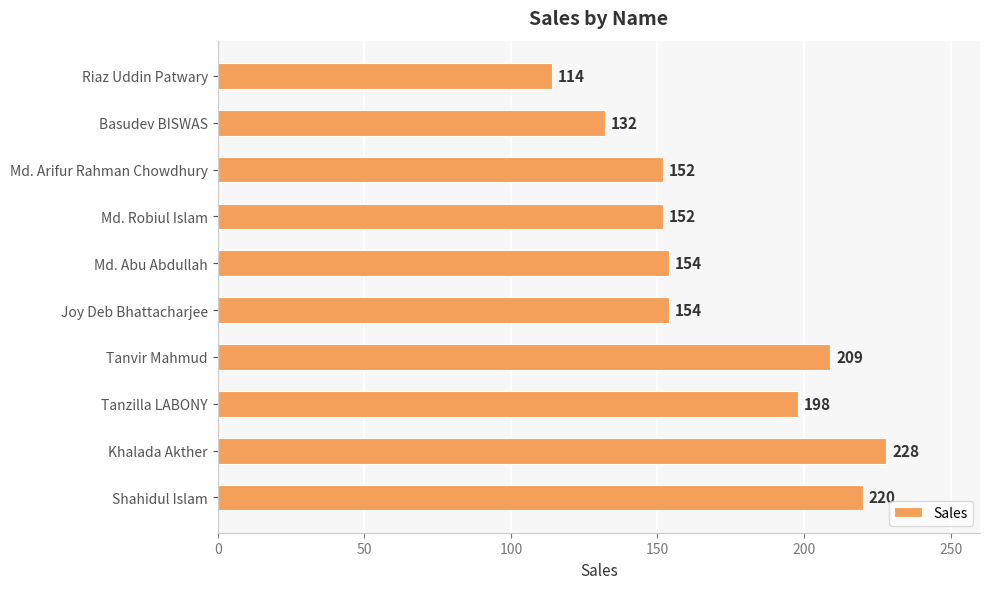

What is the value of the 10th bar from the top?

220